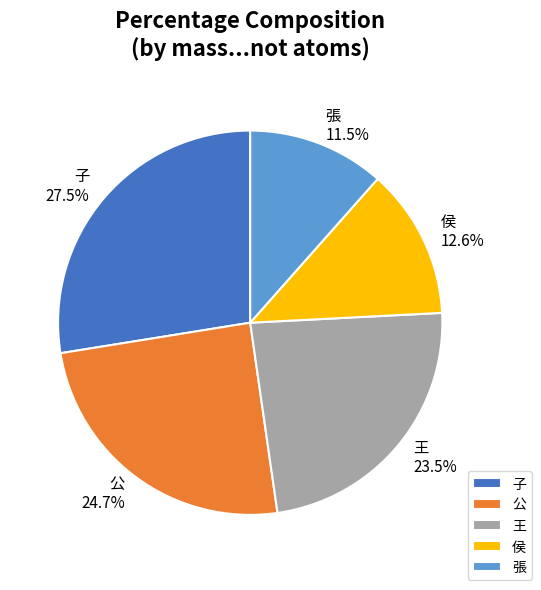

Rank the categories by value from highest to lowest.

子, 公, 王, 侯, 張